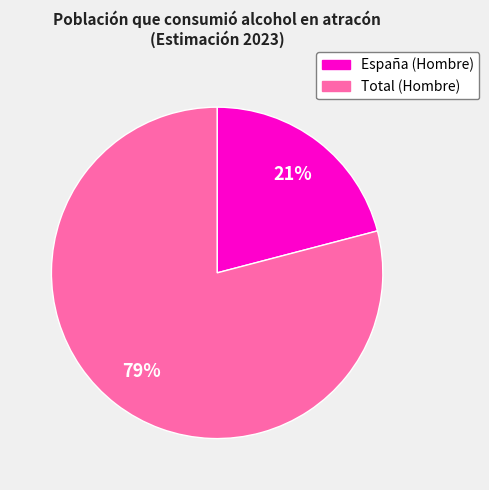

How many segments does this pie chart have?

2